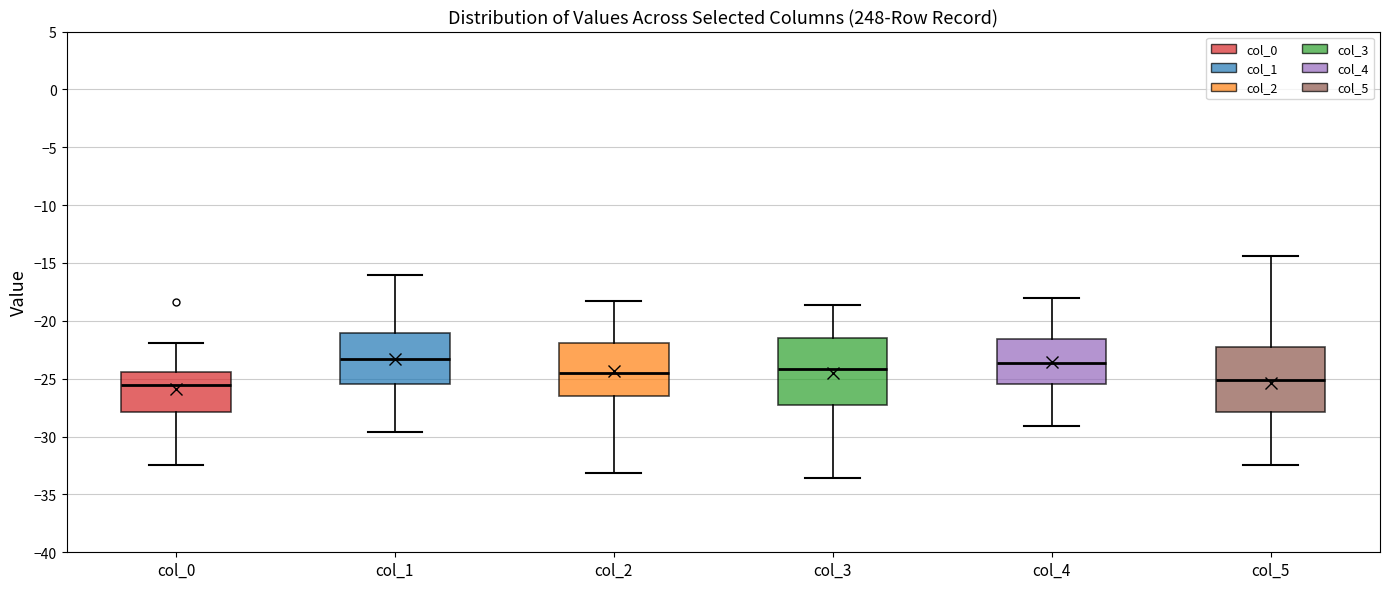

Reading left to right, transcribe this box plot: for each box, give where its median line is, the range the box spans, and where its two whiskers end, as read against the y-axis. The values are not printed on the chart, so give them approximately, as read against the axis.

col_0: median -25.5, box -28.0 to -24.5, whiskers -32.5 to -22.0
col_1: median -23.5, box -25.5 to -21.0, whiskers -29.5 to -16.0
col_2: median -24.5, box -26.5 to -22.0, whiskers -33.0 to -18.5
col_3: median -24.0, box -27.5 to -21.5, whiskers -33.5 to -18.5
col_4: median -23.5, box -25.5 to -21.5, whiskers -29.0 to -18.0
col_5: median -25.0, box -28.0 to -22.0, whiskers -32.5 to -14.5